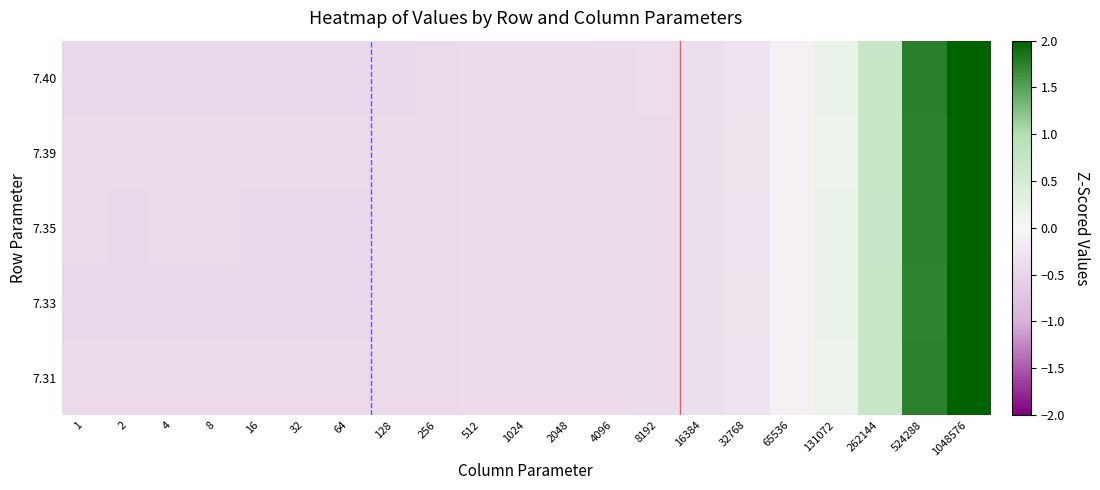

At 4096, list the series in order from smallest to largest.

7.31, 7.33, 7.39, 7.35, 7.40